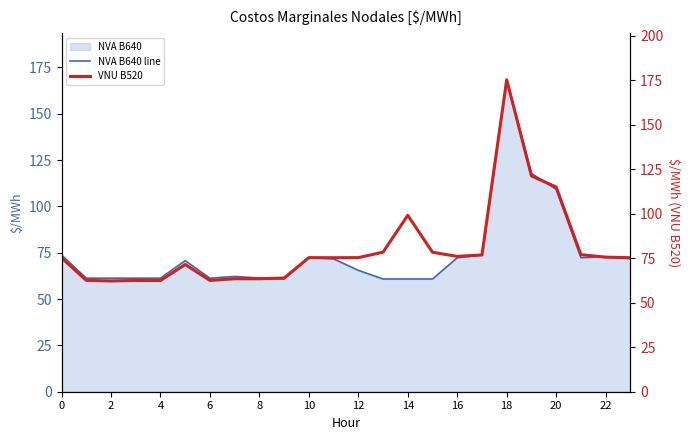

At which label does VNU B520 reach its peak?

18